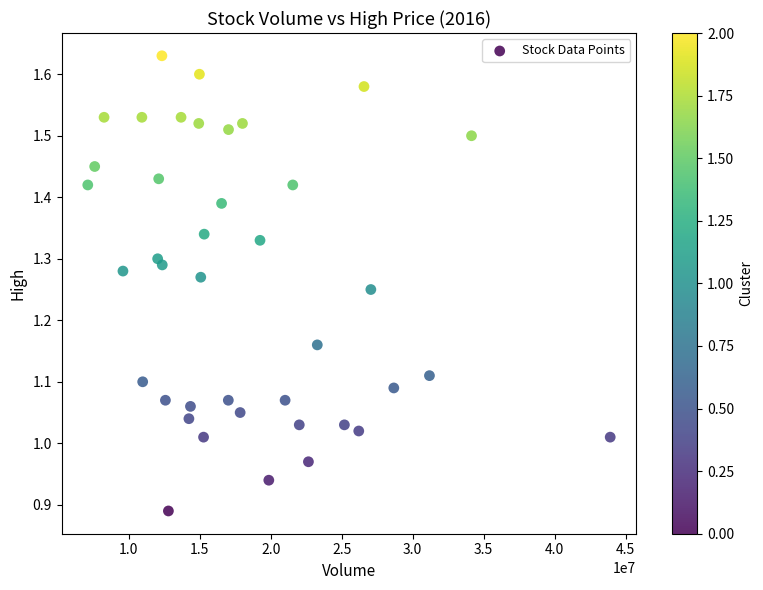

What is the range of Y values (max minus min)?

0.7